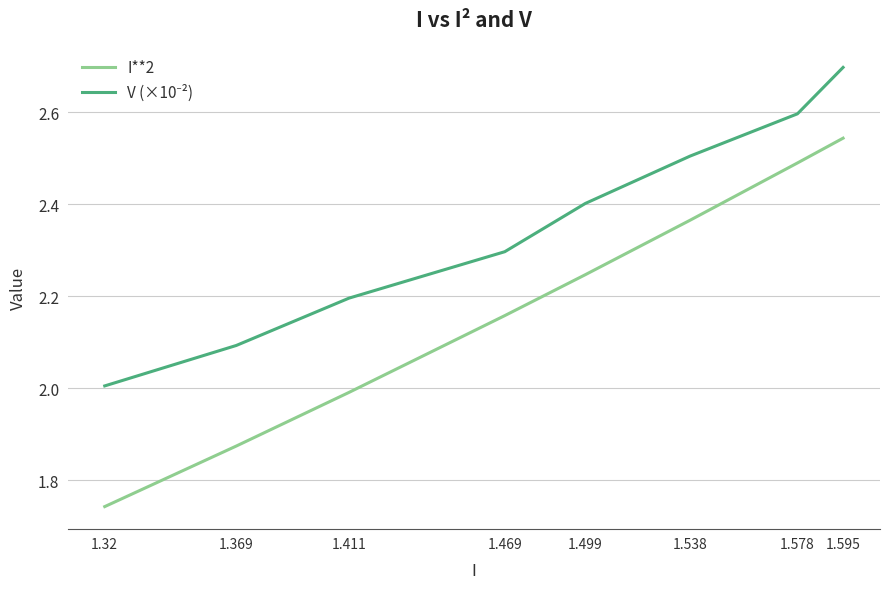

At which category does the chart reach its peak across all series?

1.595